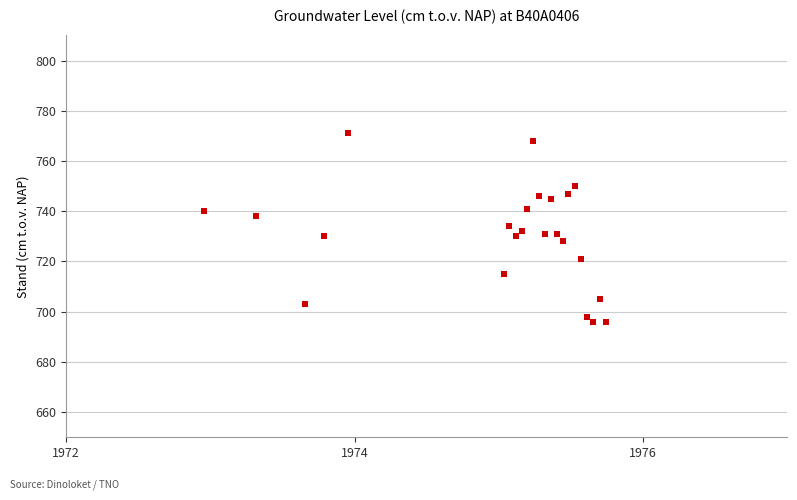

What is the range of Y values (max minus min)?

75